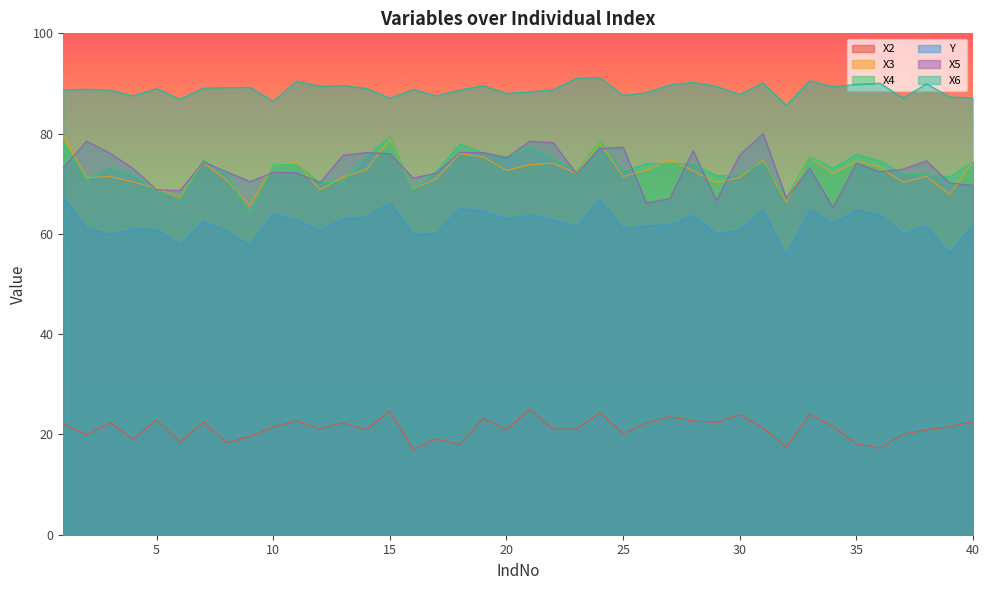

What is the difference between the maximum and minimum values in the X5 series?

14.8